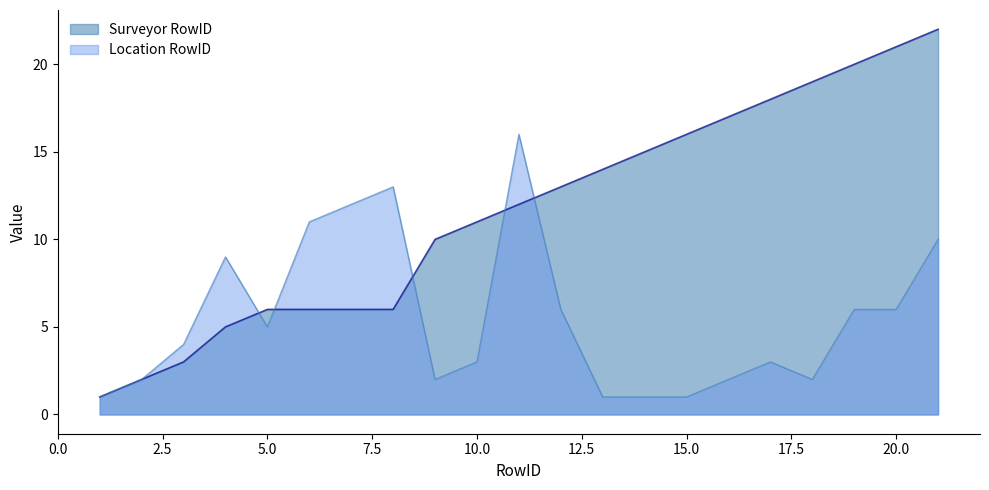

Where is Location RowID nearest to the value 8?

4